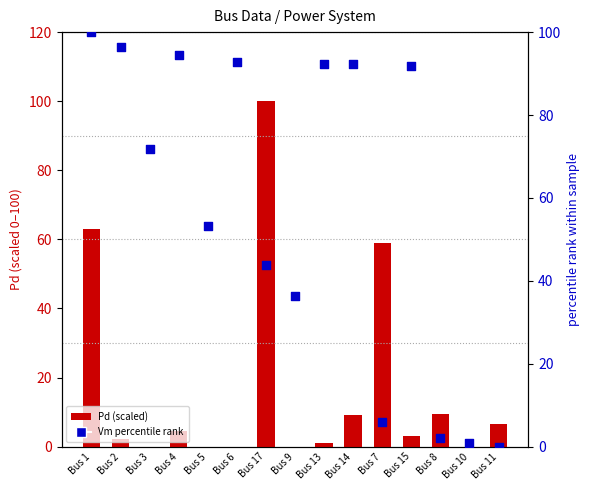

Is the value of Pd (scaled) at Bus 7 greater than the value of Vm percentile rank at Bus 15?

No